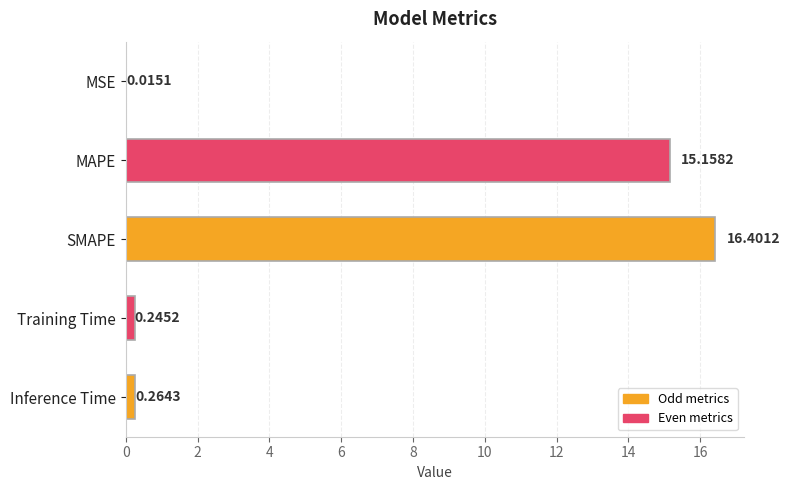

Which has a higher value, MAPE or Inference Time?

MAPE